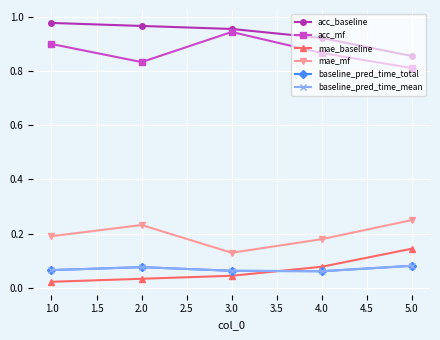

What is the difference between the maximum and minimum values in the acc_mf series?

0.1